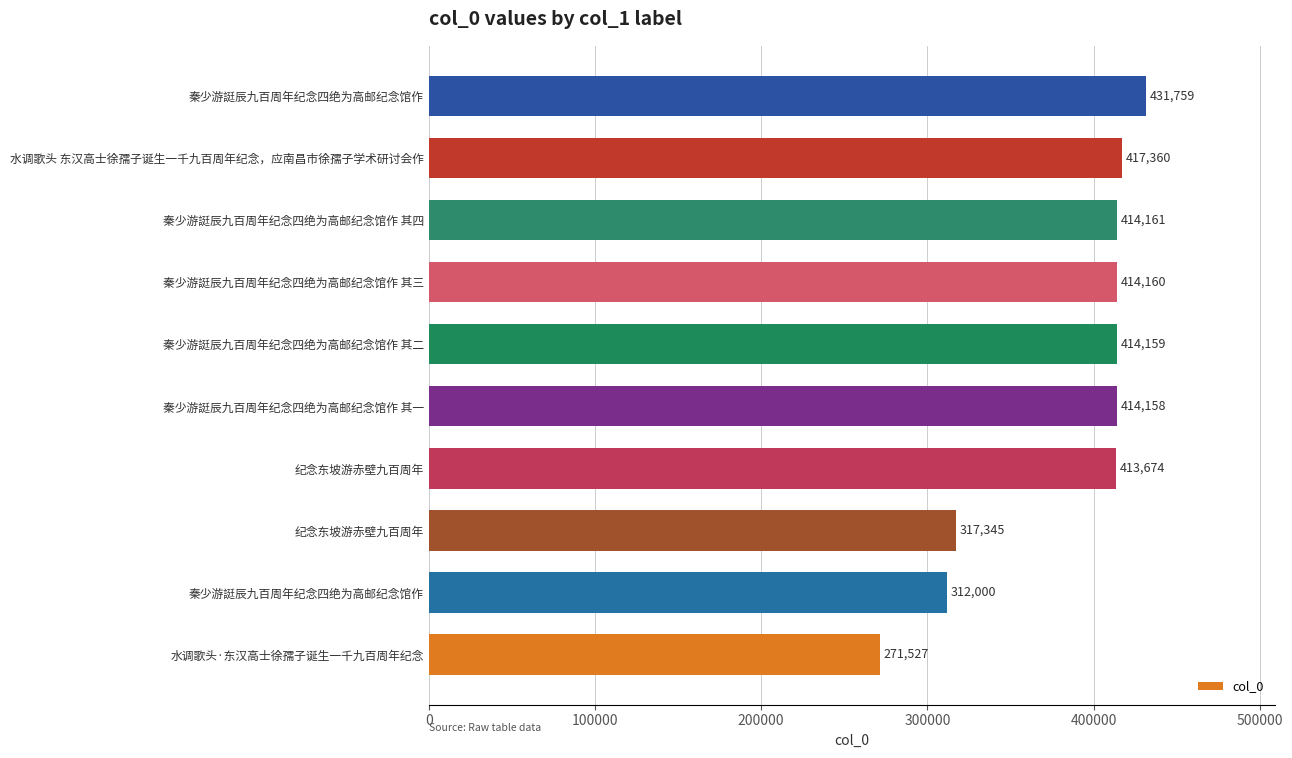

How many data points are less than 414159?

5